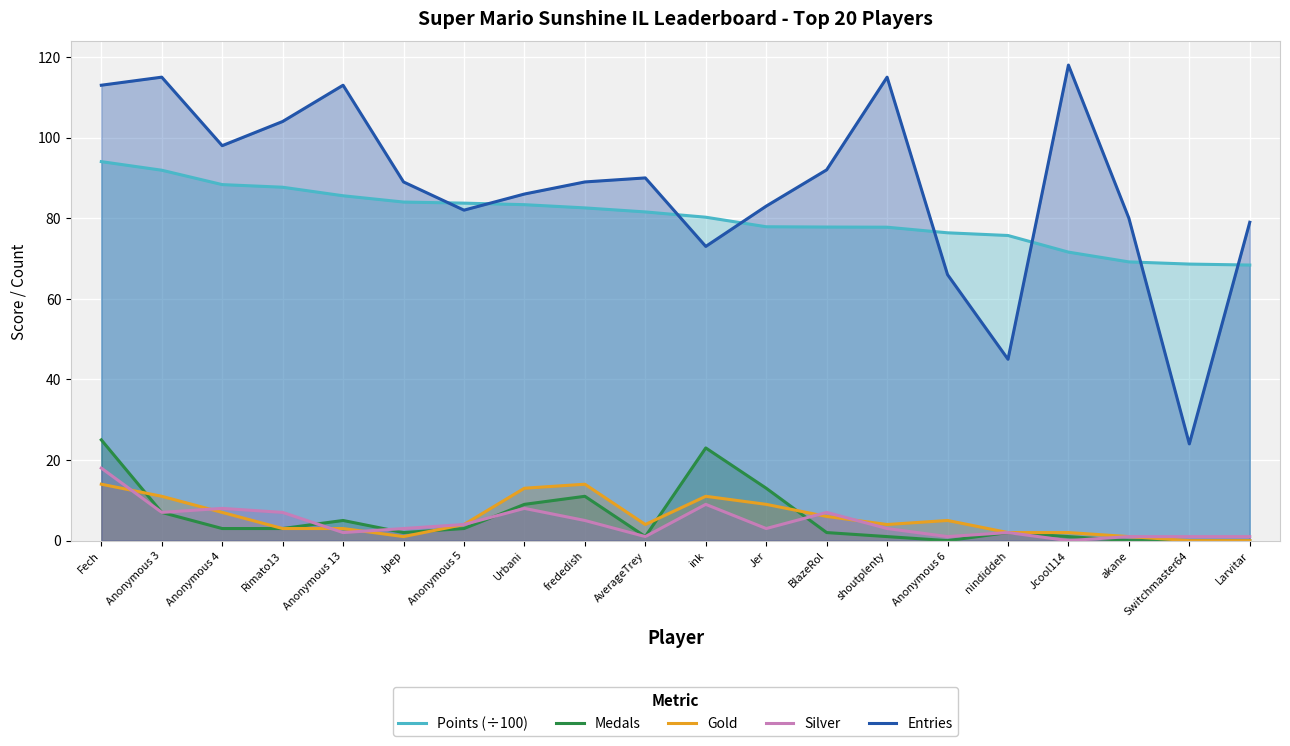

Which series has the widest spread of values?

Entries